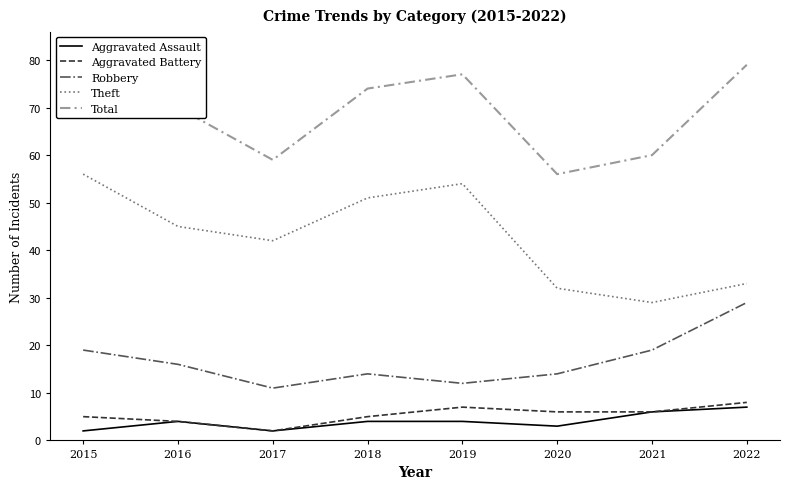

The value of Aggravated Battery at 2015 is 3. True or false?

False